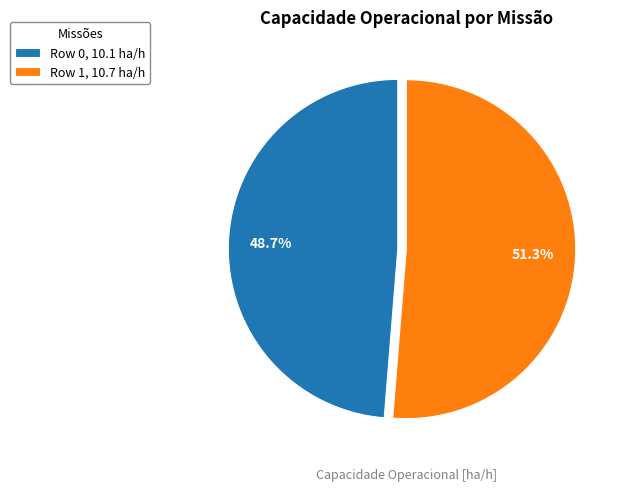

To the nearest percent, what is the combined percentage of Row 0 and Row 1?

100%